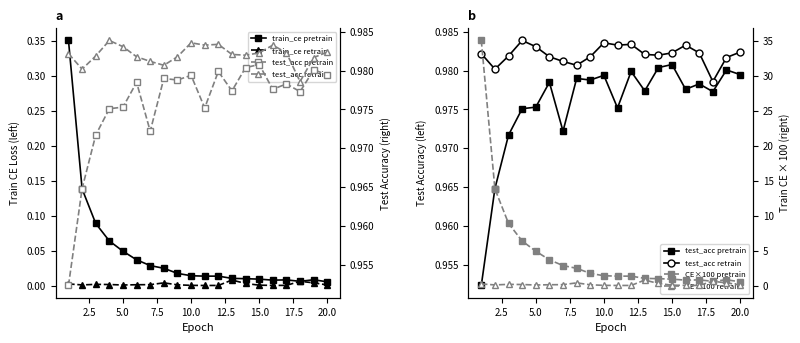

Which series has the largest total across all categories?

CE×100 pretrain